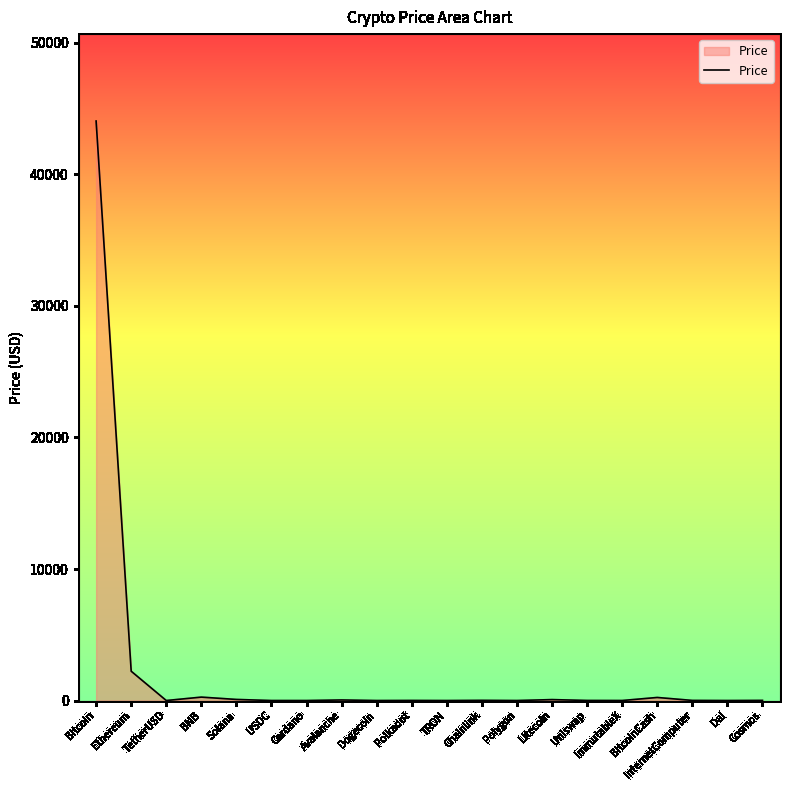

The value at Ethereum is 2228.3. True or false?

True